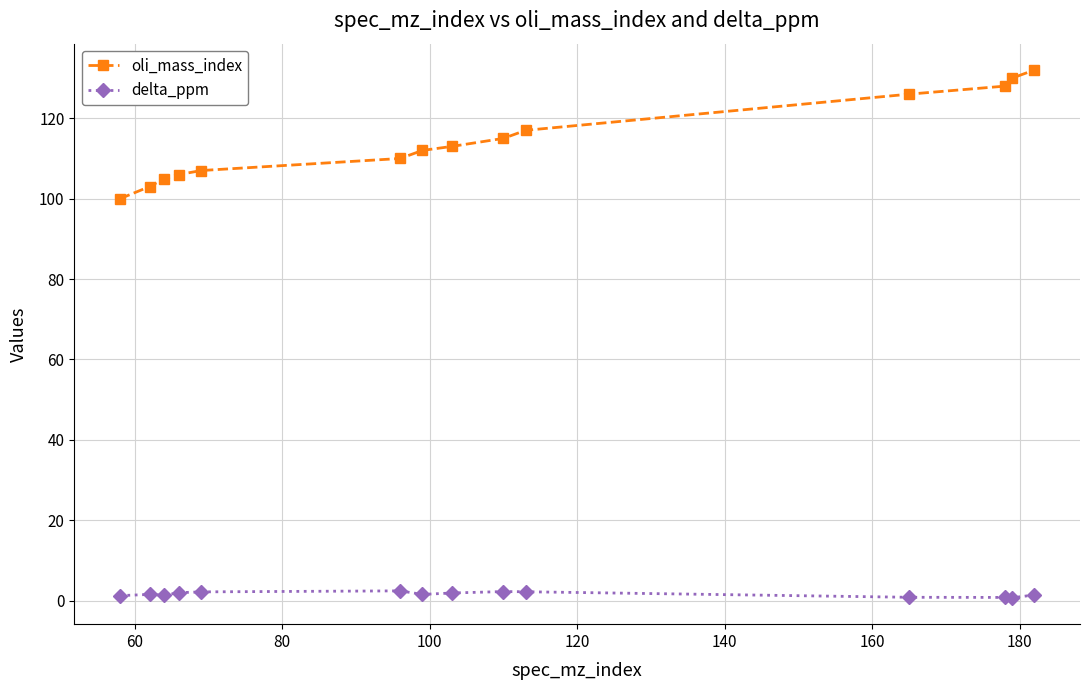

What is the difference between the maximum and minimum values in the oli_mass_index series?

32.0